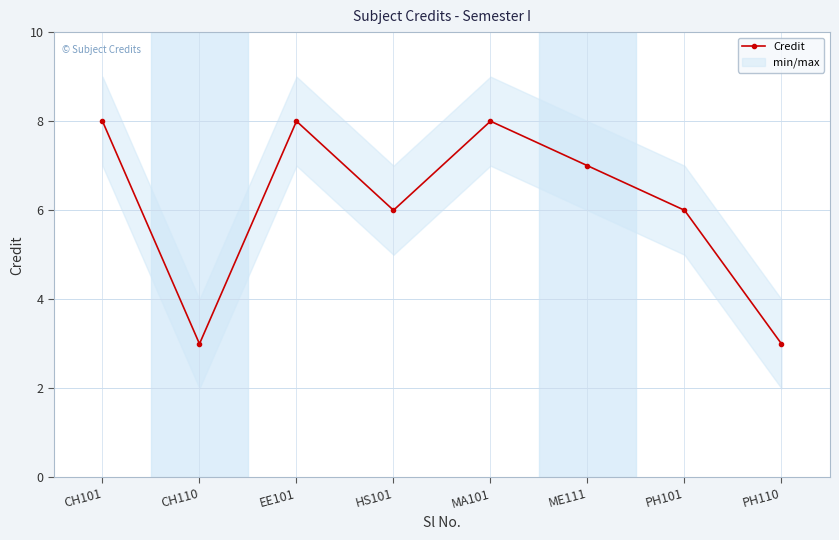

Which has a higher value, HS101 or EE101?

EE101